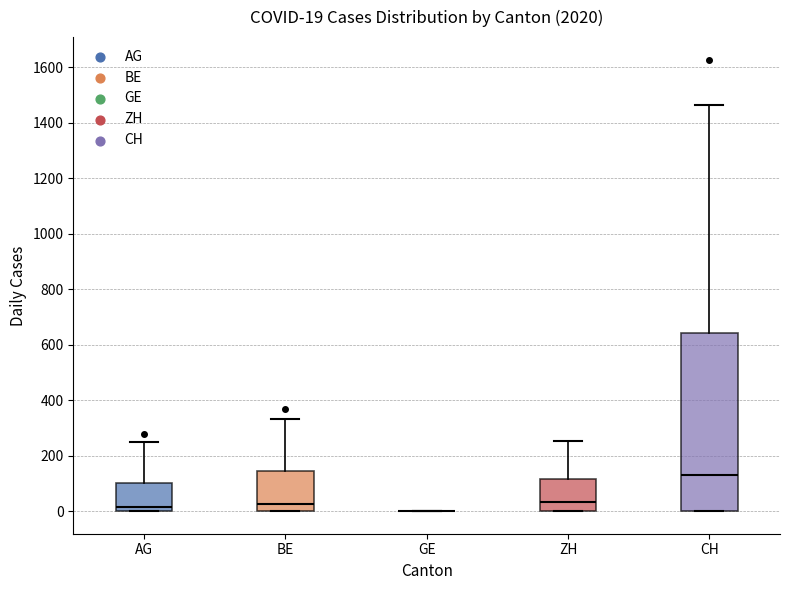

Comparing the boxes themselves (not the whiskers), which one is the tallest?

CH